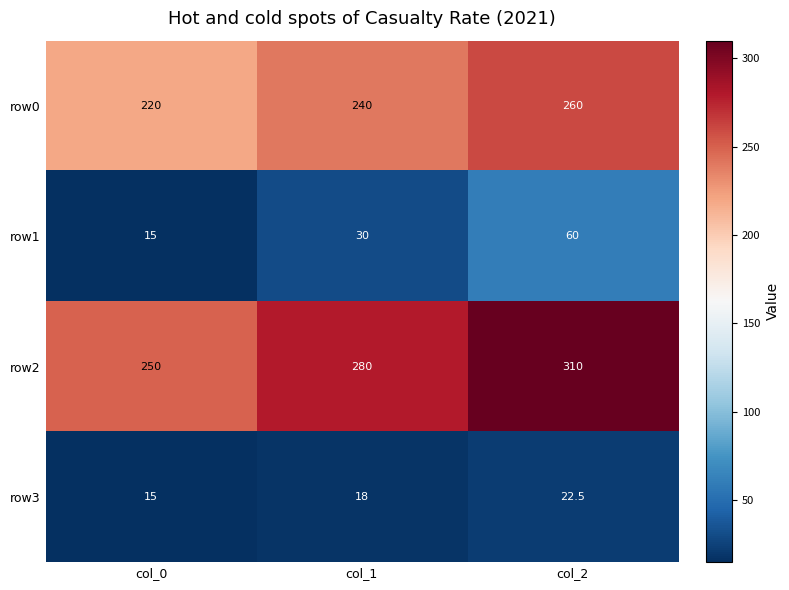

Which series has the widest spread of values?

row2